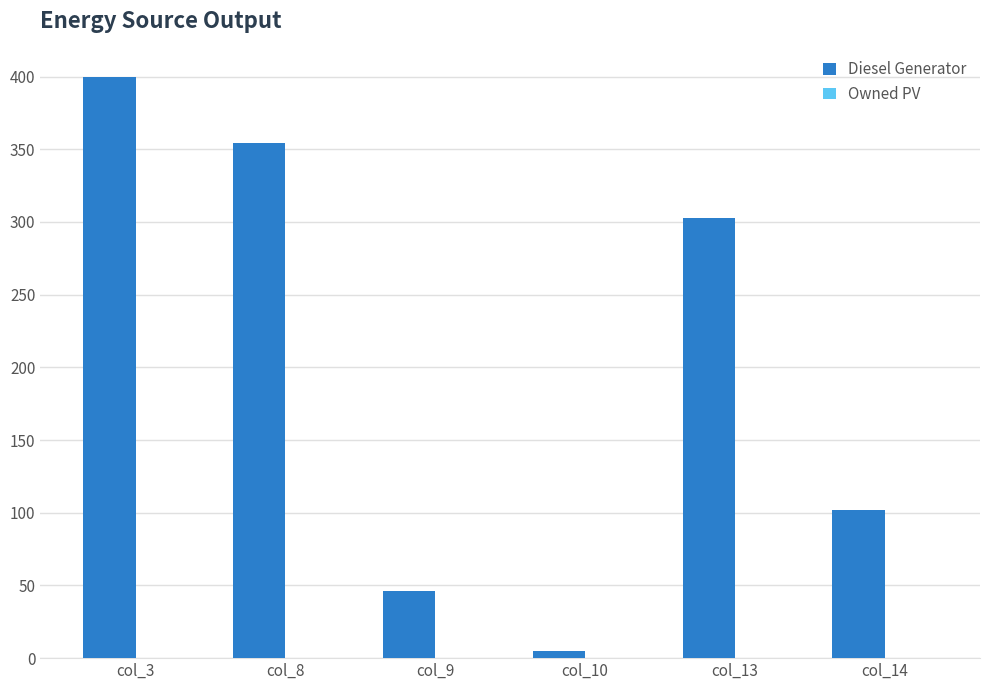

Which has a higher value, col_3 or col_14?

col_3